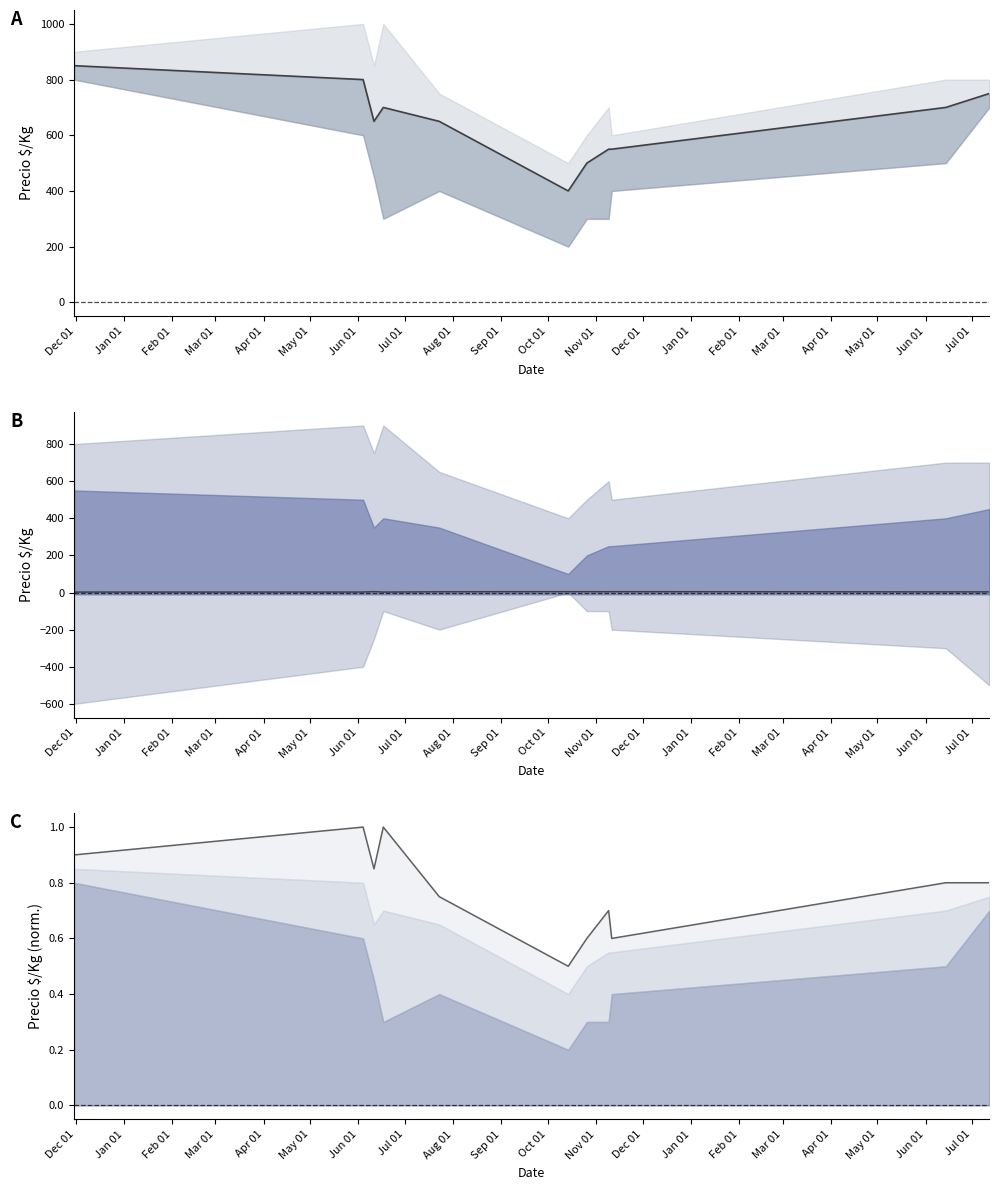

What is the minimum value shown in the chart?

0.5